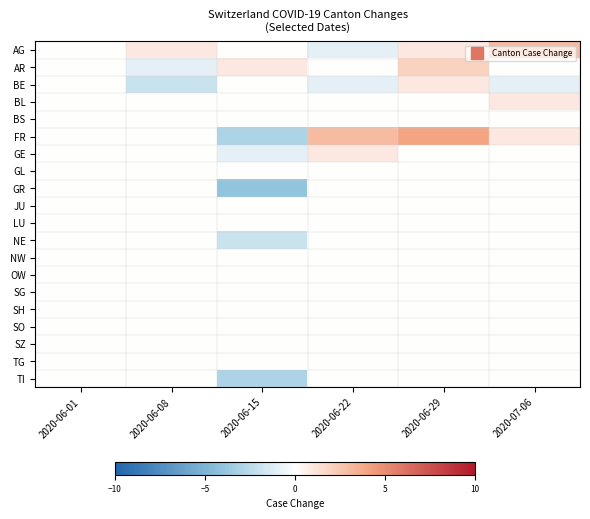

At how many categories does at least one series exceed -3?

6